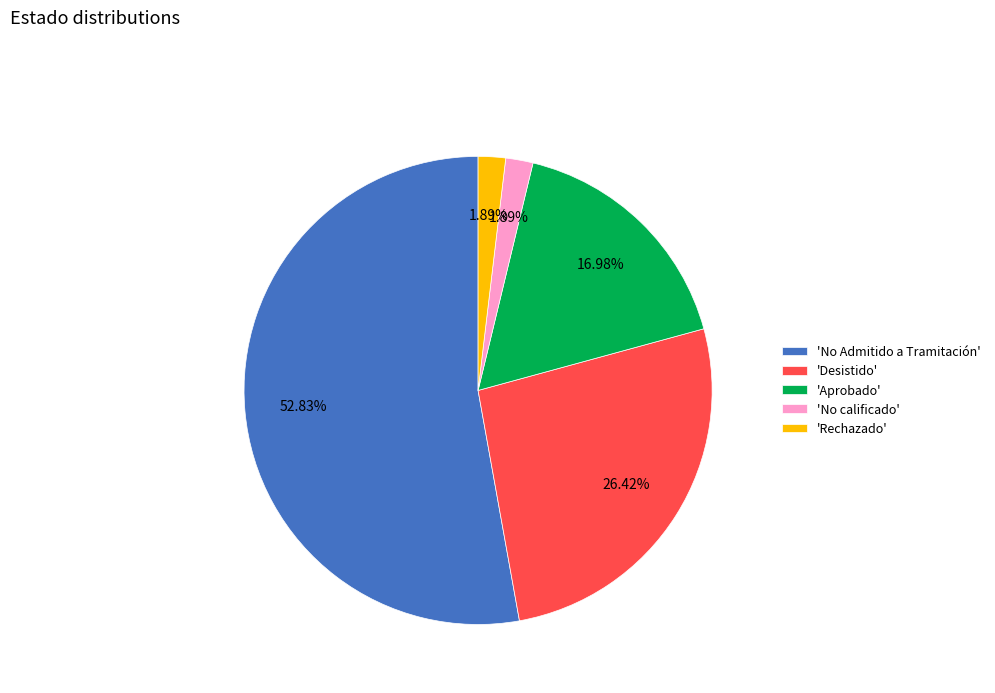

Which has a higher value, 'No Admitido a Tramitación' or 'Aprobado'?

'No Admitido a Tramitación'